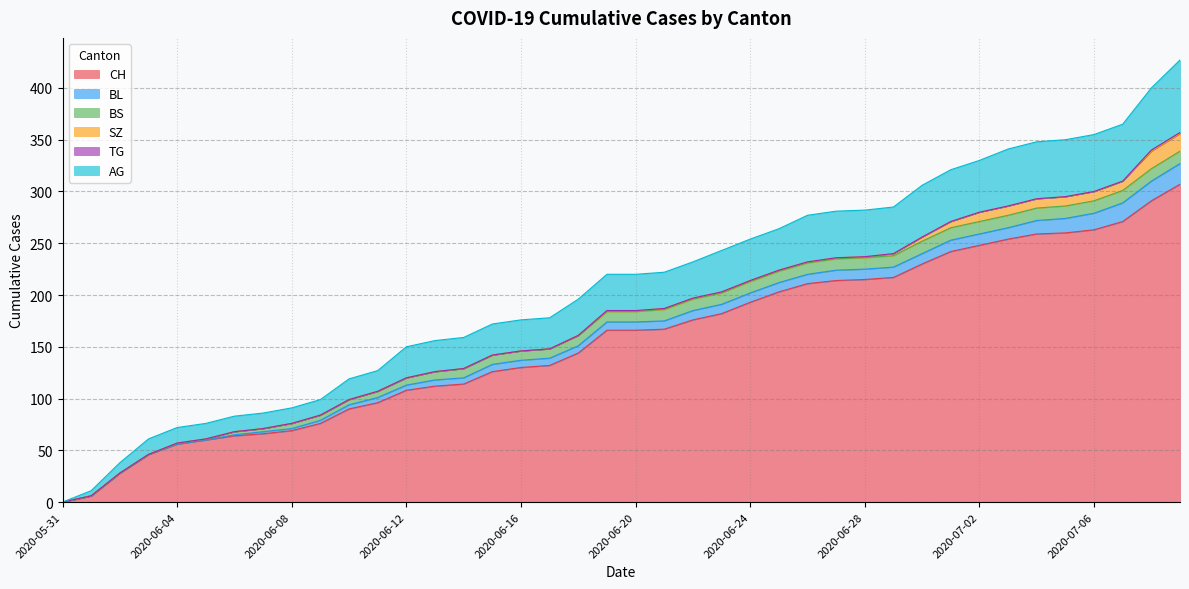

At which label is AG closest to 35?

2020-06-18